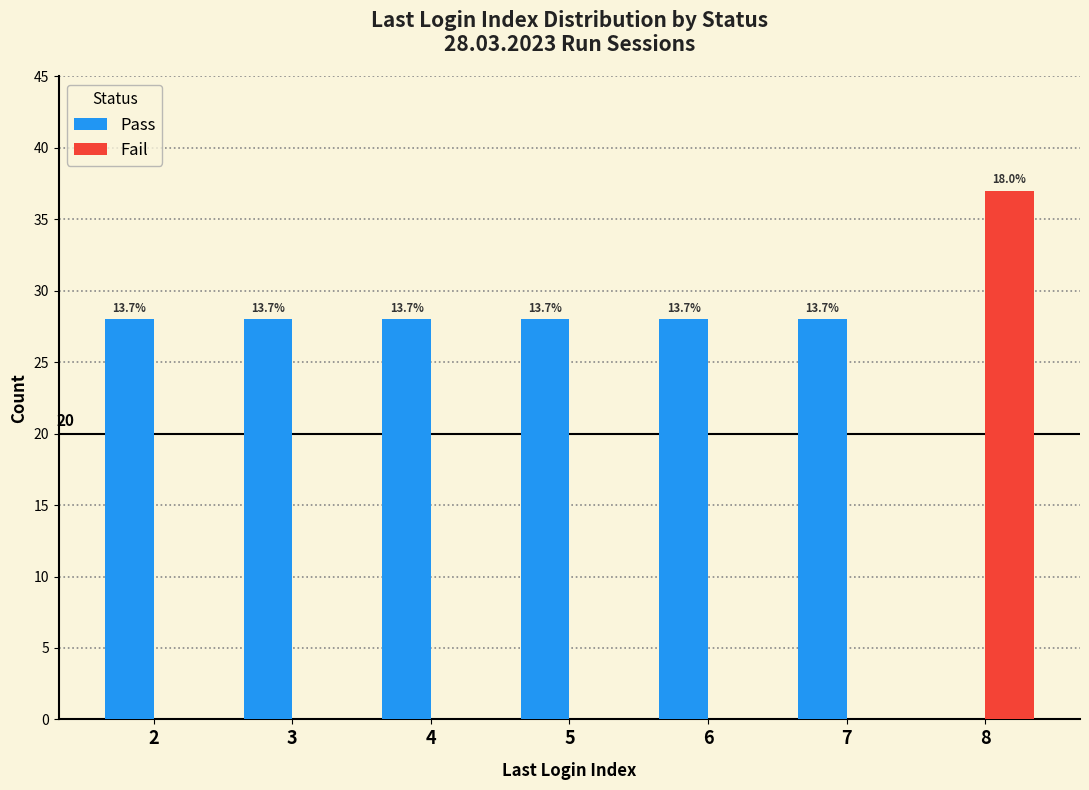

At which category does the chart reach its minimum across all series?

8